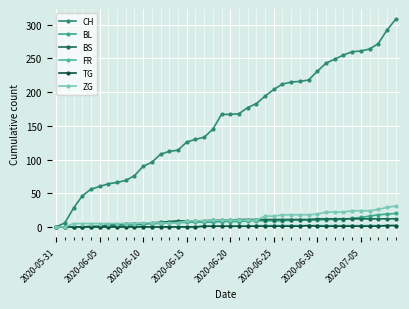

How many values in the CH series are below 167?

19